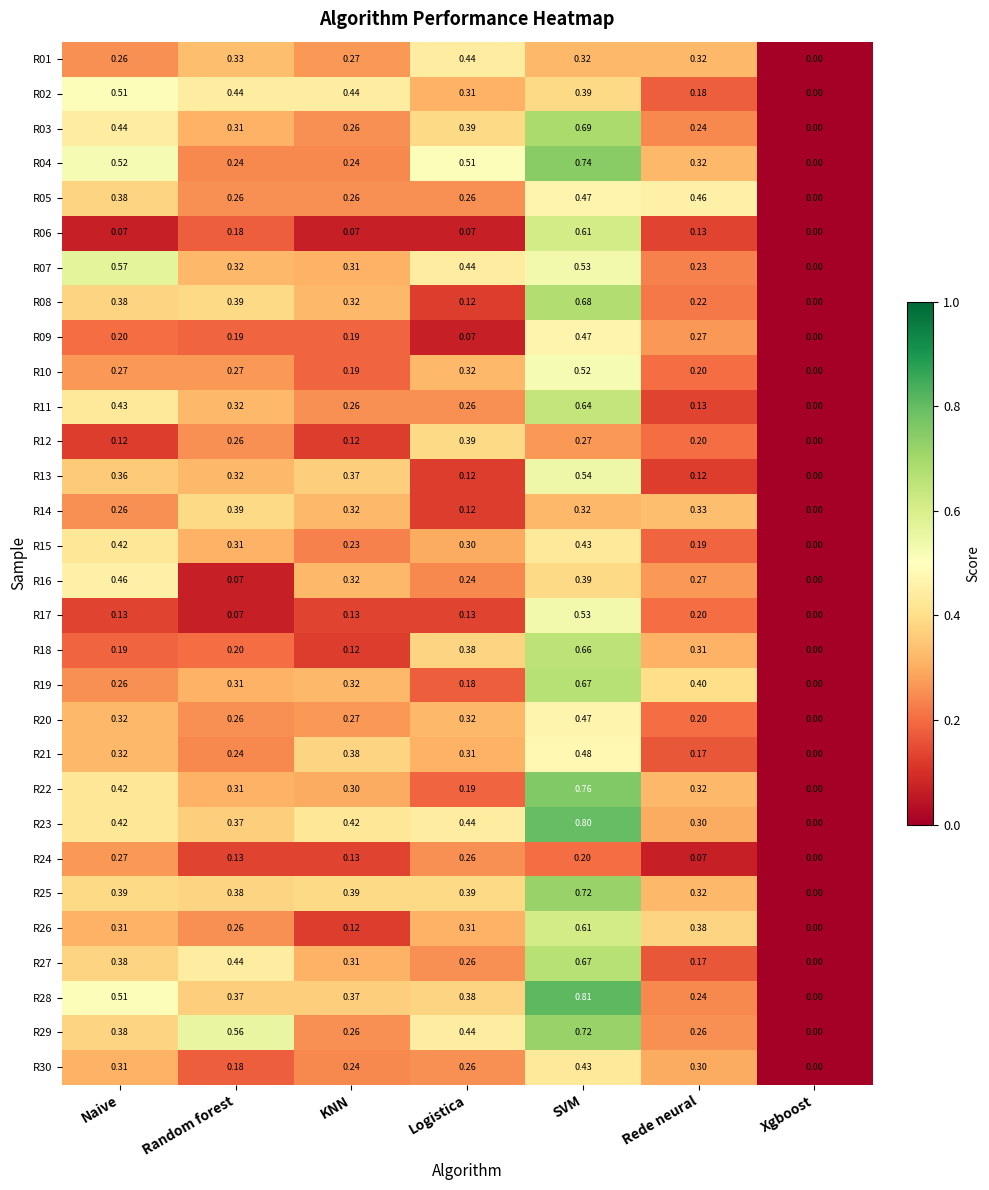

Where is R24 nearest to the value 0?

Xgboost